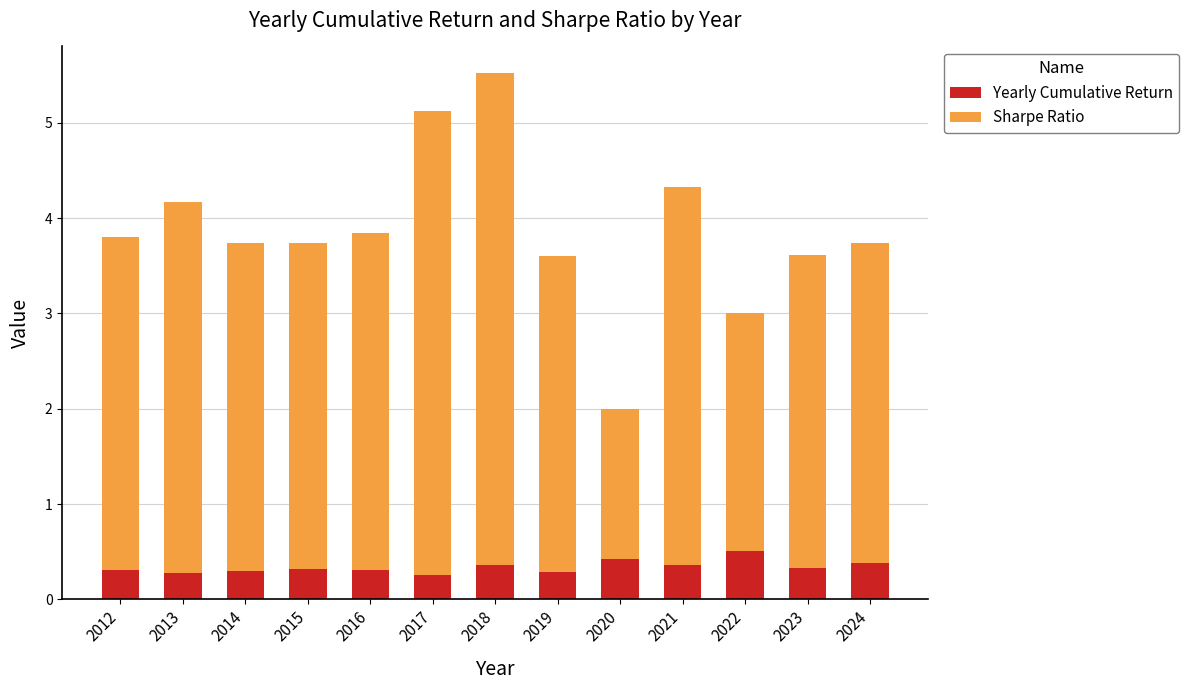

At which category is the sum across all series the highest?

2018